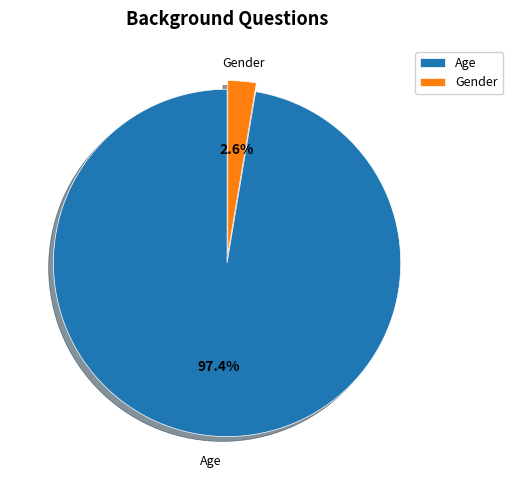

The Age slice represents 97% of the pie. True or false?

True